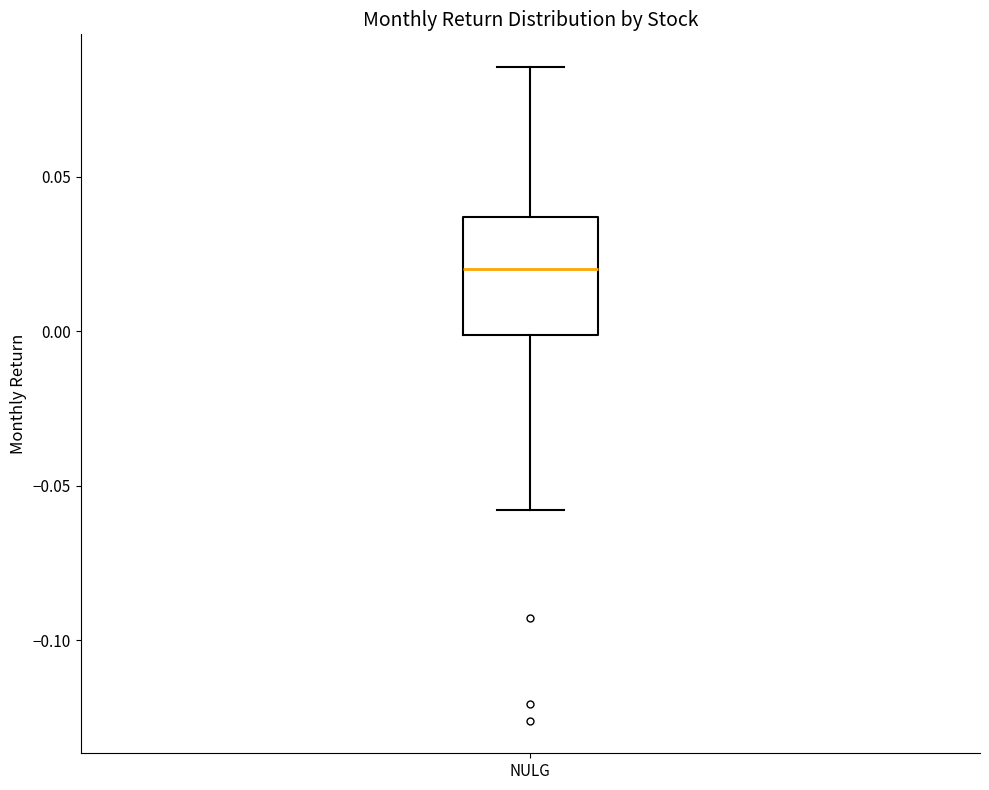

Read this box plot against the y-axis: the position of the median line, the range covered by the box, and the ends of both whiskers. The values are not printed on the chart, so give them approximately, as read against the axis.

median 0.020, box 0.000 to 0.035, whiskers -0.060 to 0.085